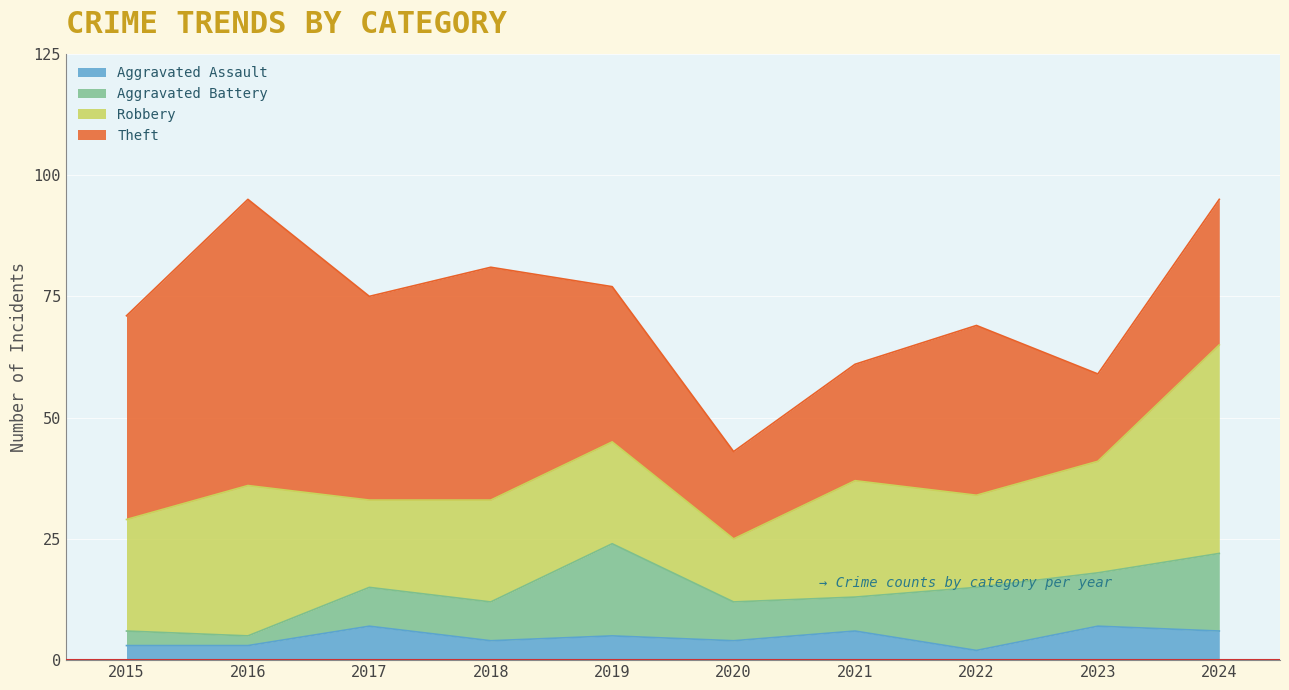

What is the highest value of the Aggravated Battery series?

19